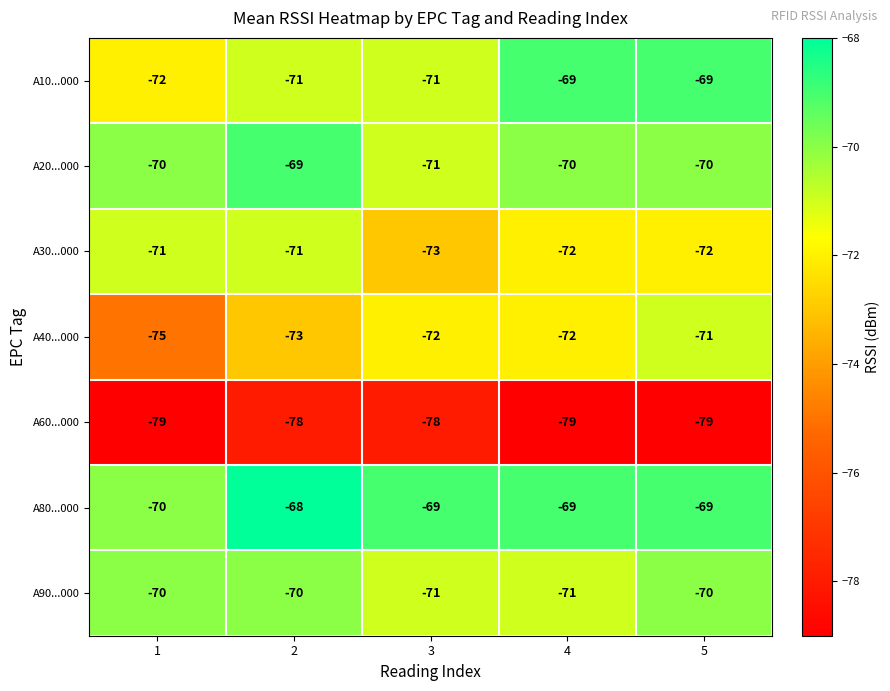

At how many categories does at least one series exceed -74?

5